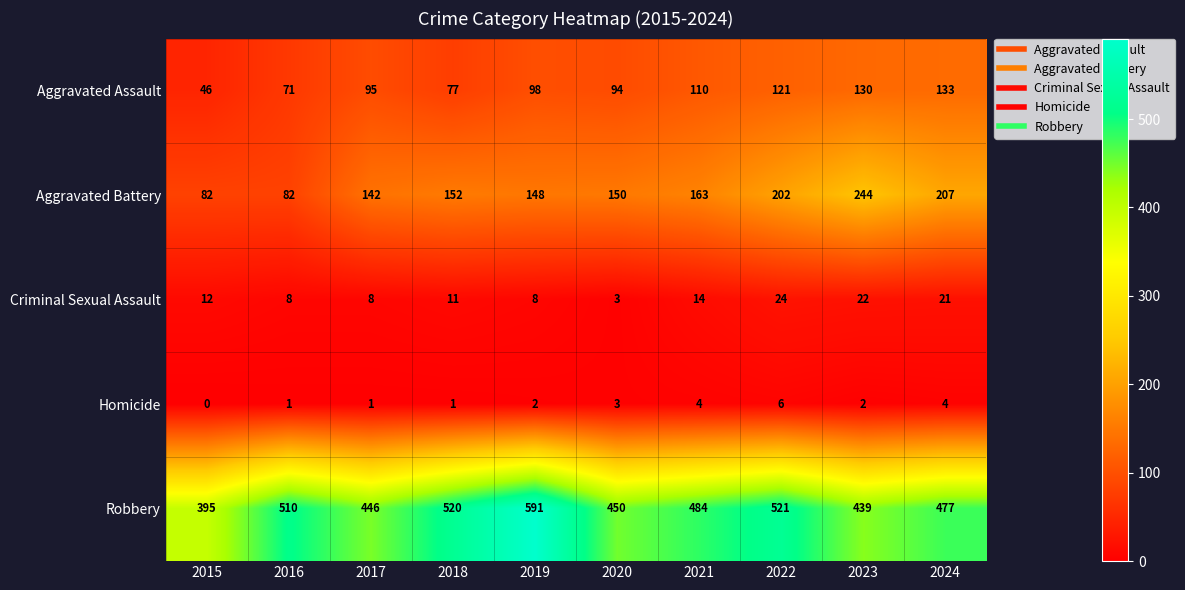

Which series changed the most between 2018 and 2021?

Robbery